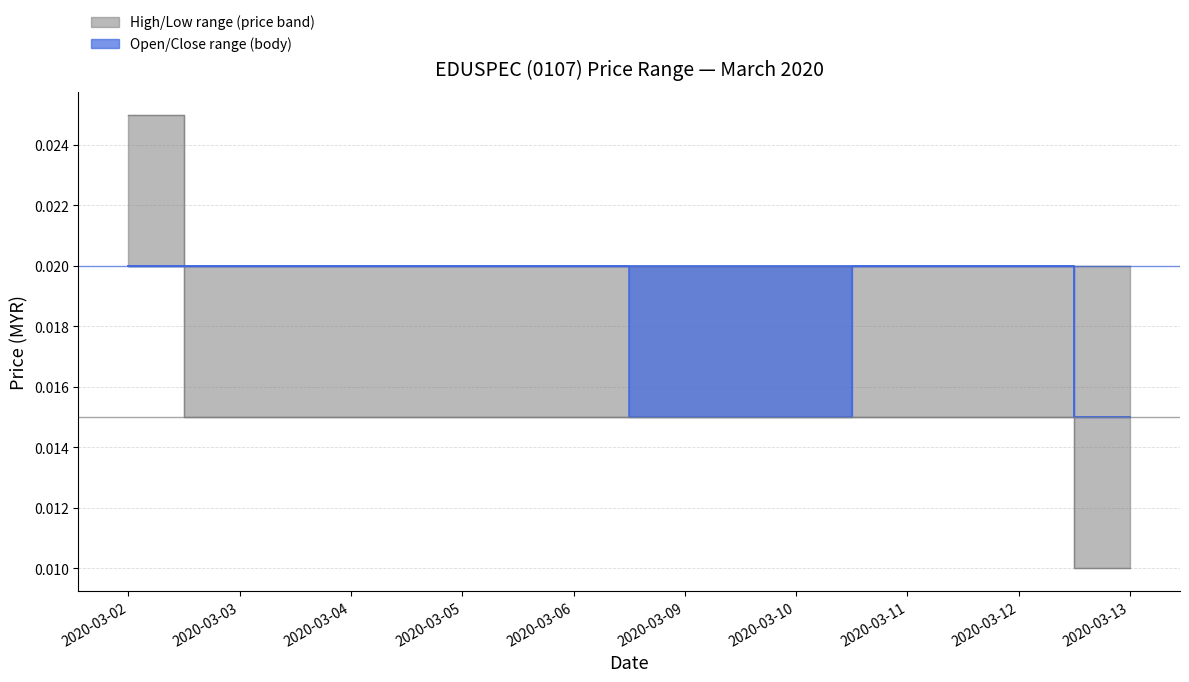

True or false: high has a value of 0.0 at 2020-03-10.

False